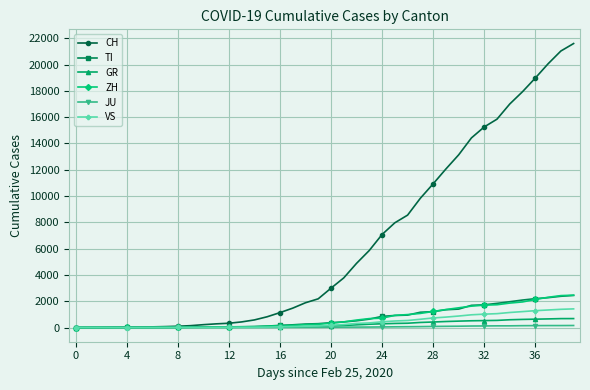

What are all the series names shown in the legend?

CH, TI, GR, ZH, JU, VS